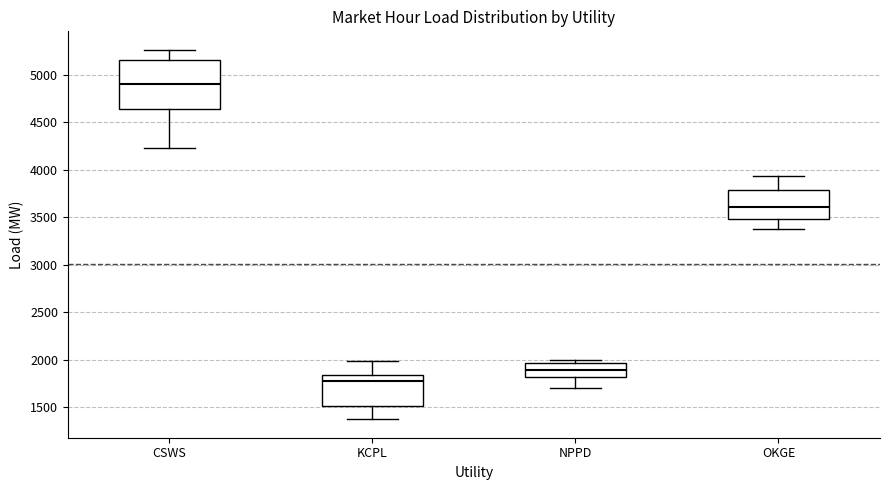

Which box's median line is the highest?

CSWS